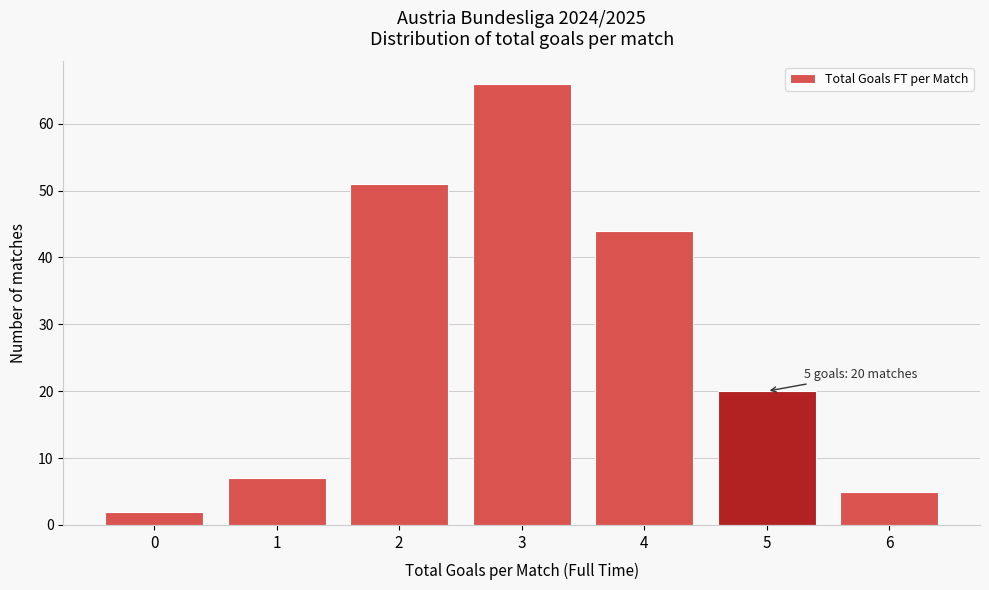

Reading left to right, what are all the values shown in this chart?

0=2	1=7	2=51	3=66	4=44	5=20	6=5